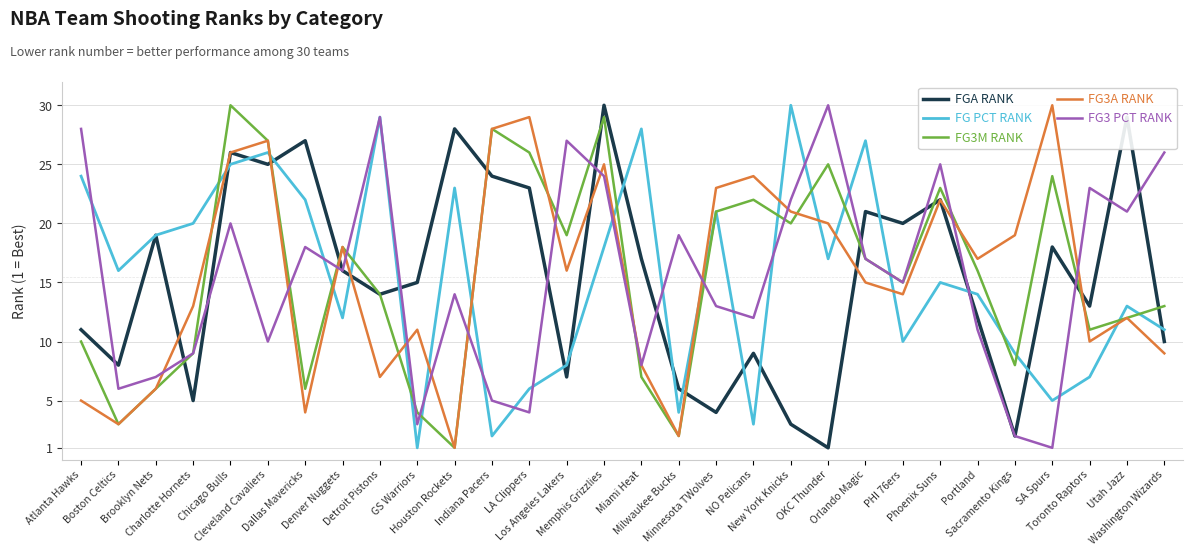

How many values in the FG3M RANK series are below 16?

15